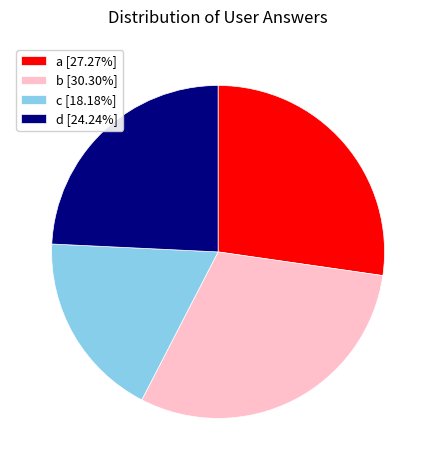

Which slice is the largest?

b